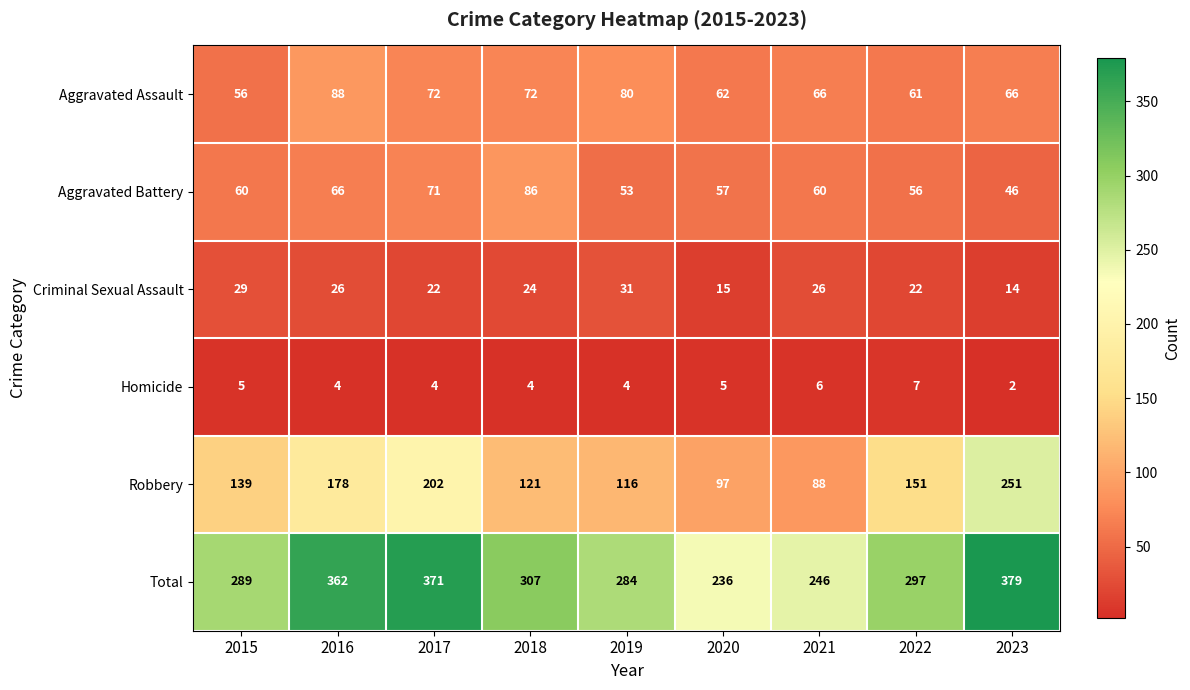

Rank the series by their maximum value, from lowest to highest.

Homicide, Criminal Sexual Assault, Aggravated Battery, Aggravated Assault, Robbery, Total